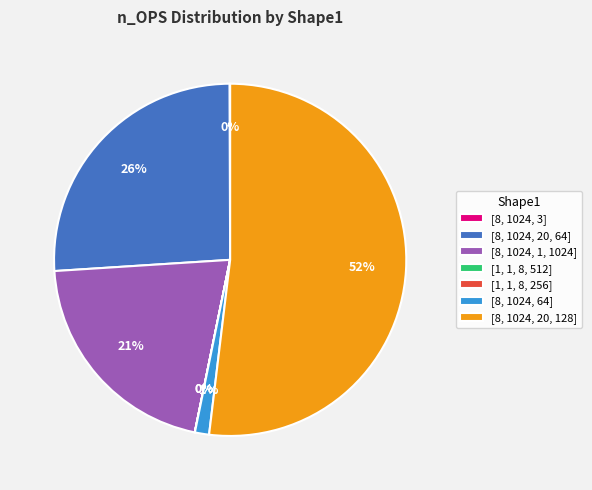

The [8, 1024, 1, 1024] slice represents 21% of the pie. True or false?

True